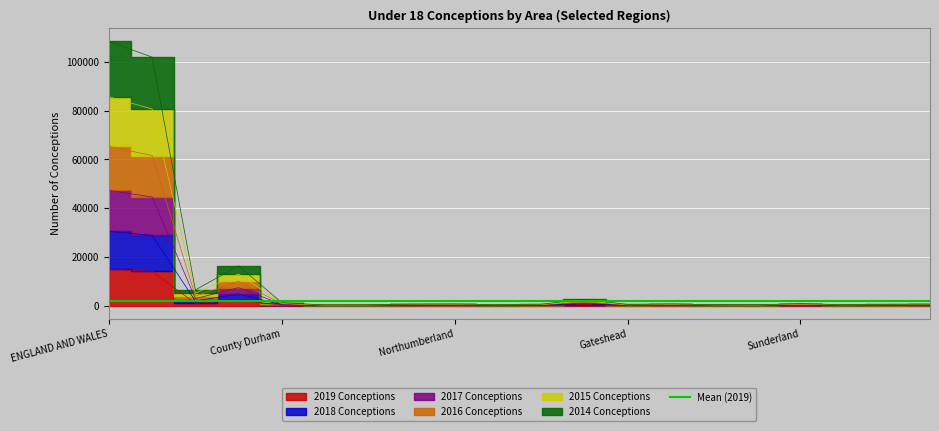

How many lines are shown in the chart?

6